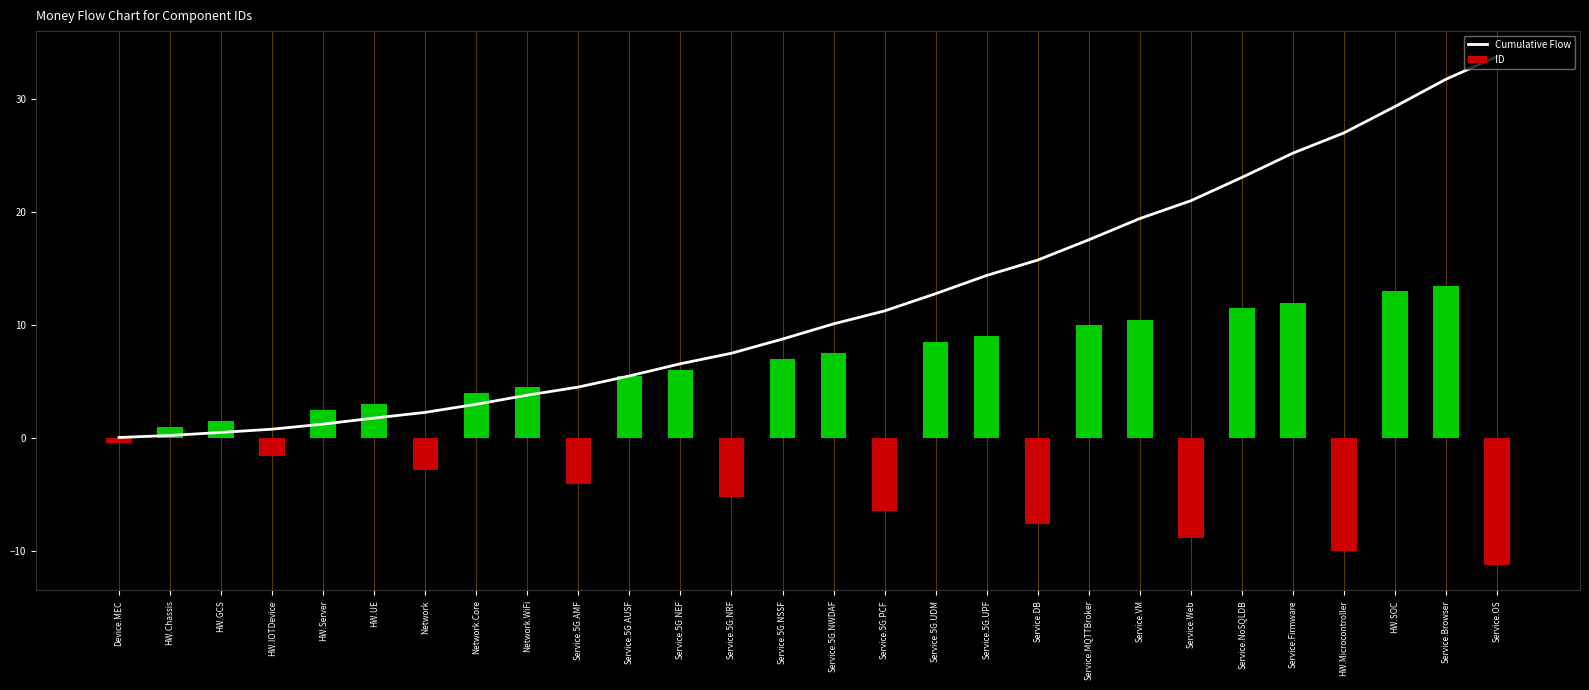

The Cumulative Flow series shows 3.7 at Service.DB. True or false?

False